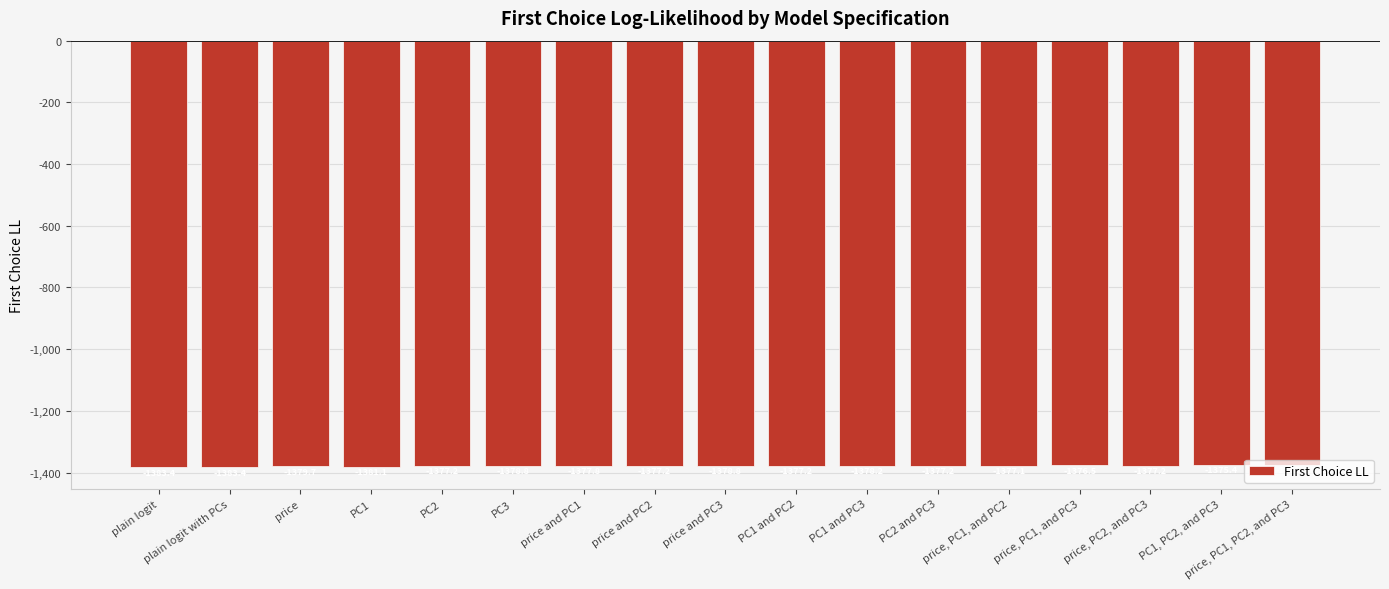

How many data points are less than -1377?

14